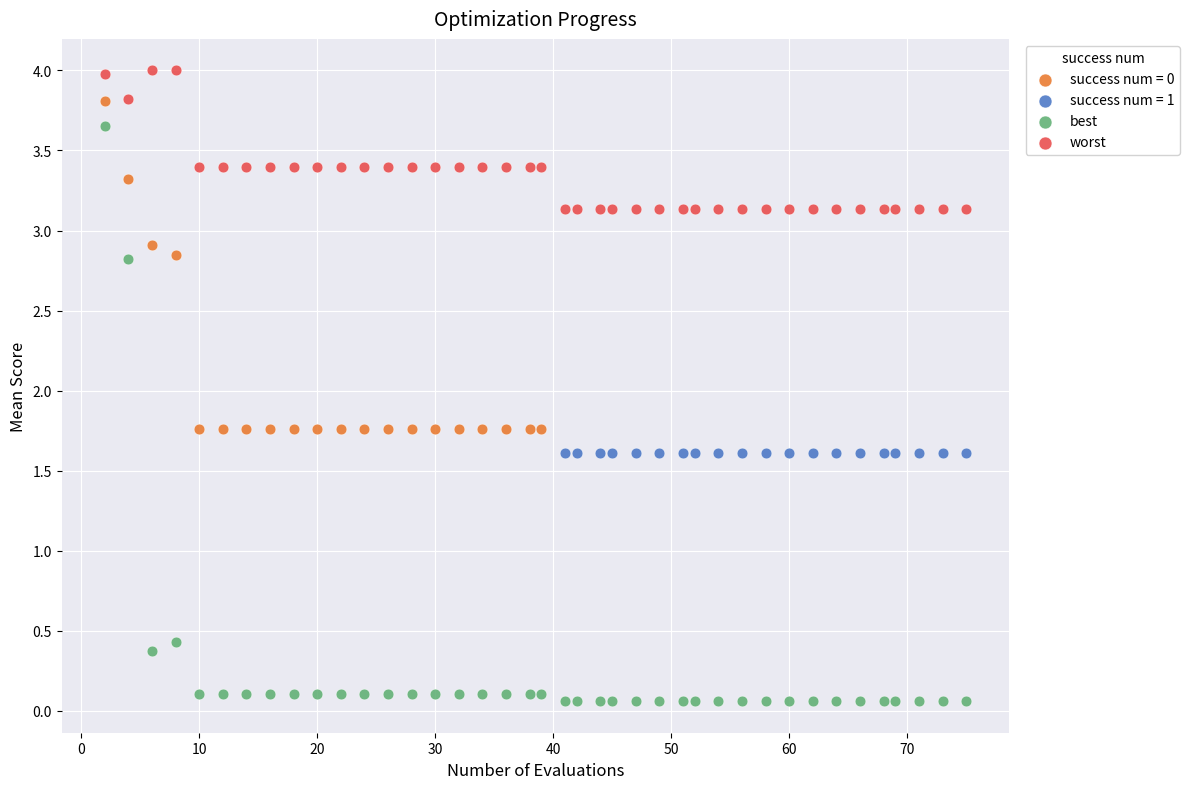

Which series reaches the maximum Y coordinate?

worst